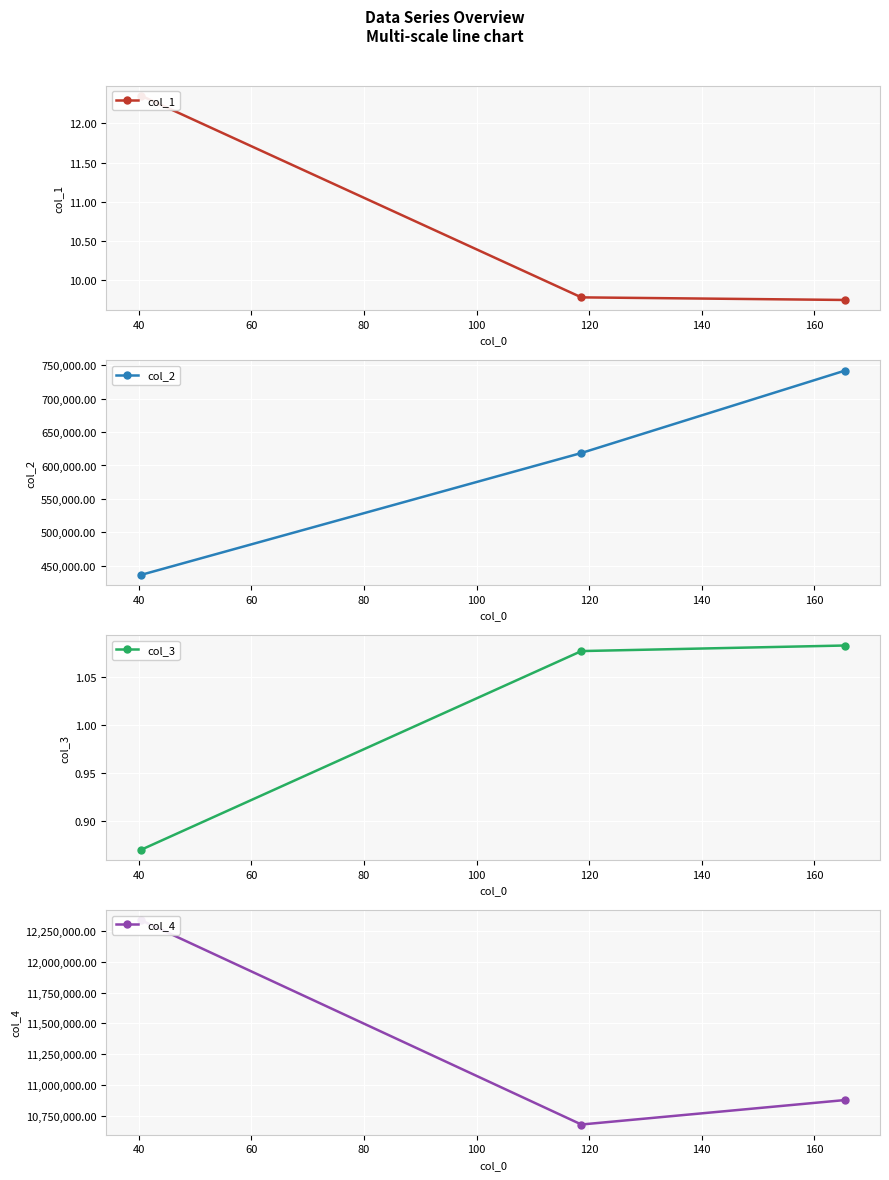

What is the highest value of the col_2 series?

741916.2